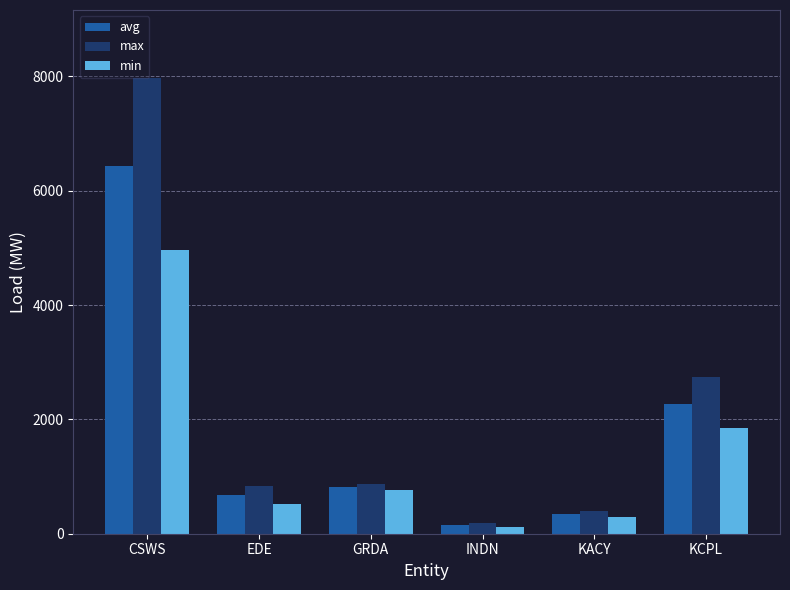

Rank the series by their average value, from lowest to highest.

min, avg, max